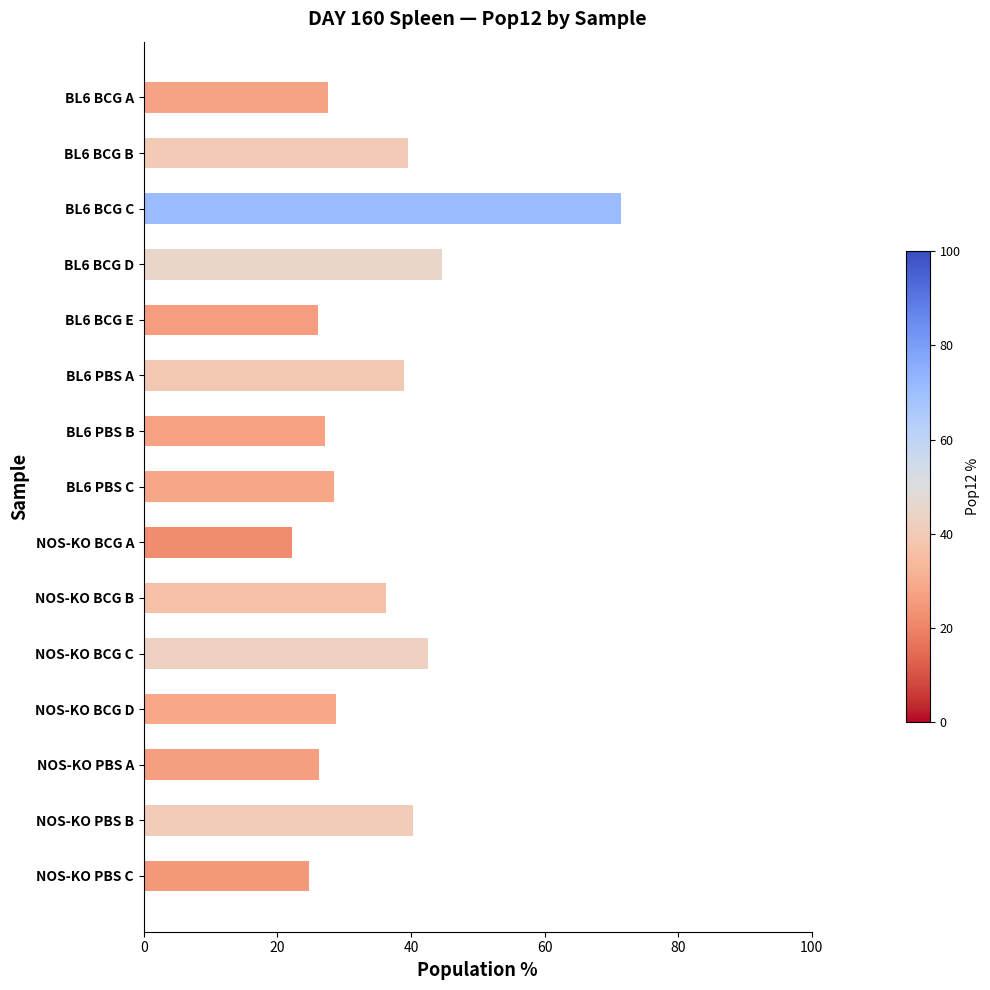

The value at BL6 BCG D is 21.6. True or false?

False